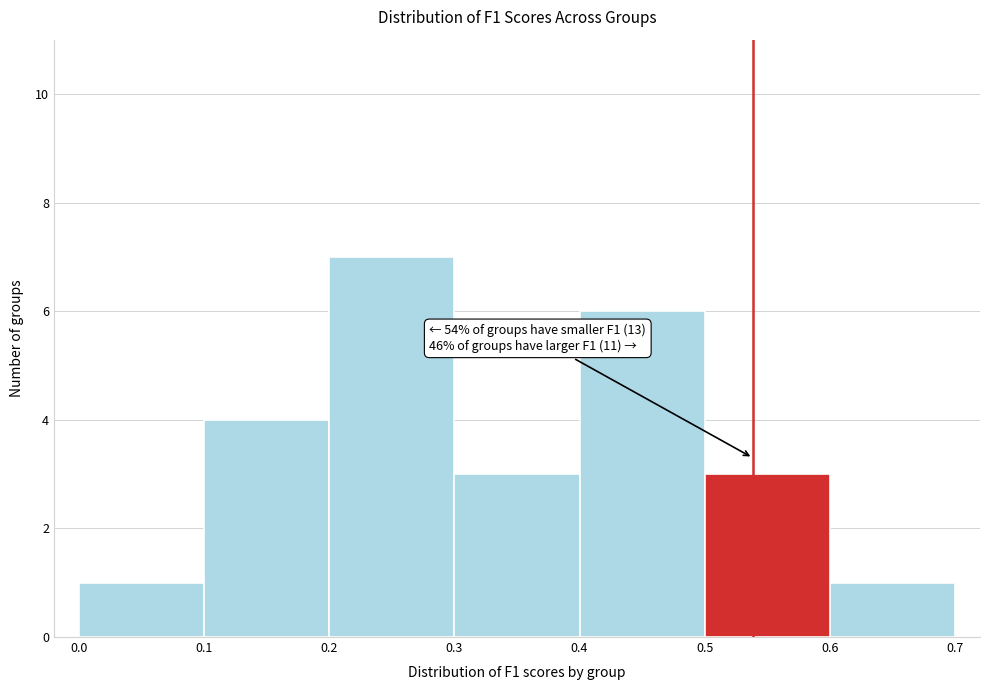

Over which range of the x-axis is the bar tallest?

0.2 to 0.3